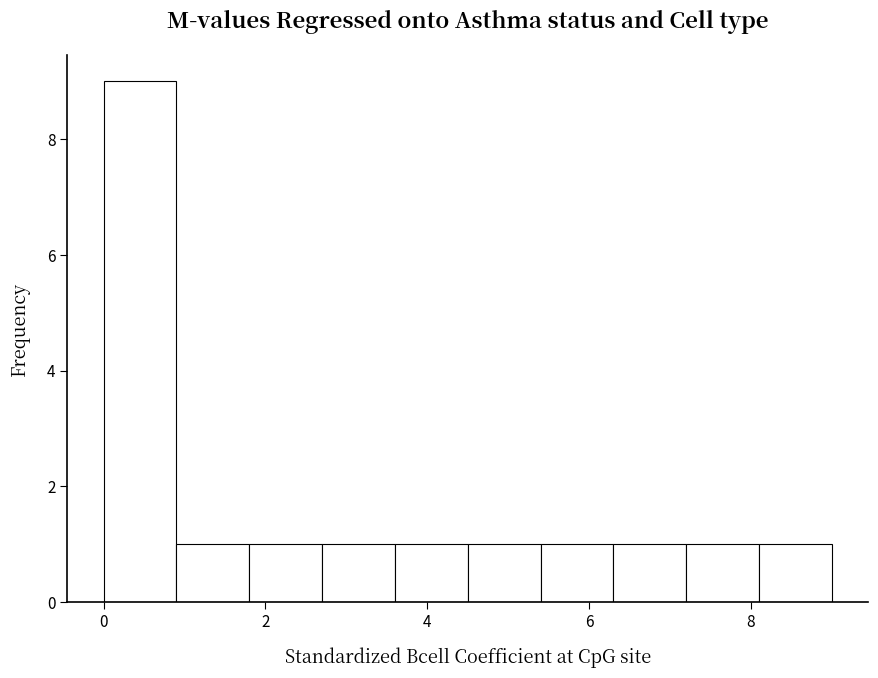

Which range on the x-axis has the tallest bar?

0.0 to 0.9